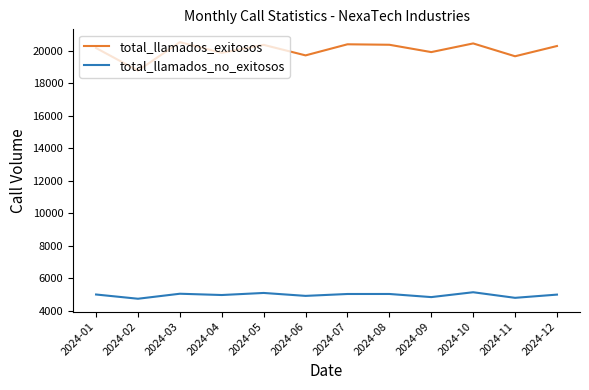

Which series has the widest spread of values?

total_llamados_exitosos